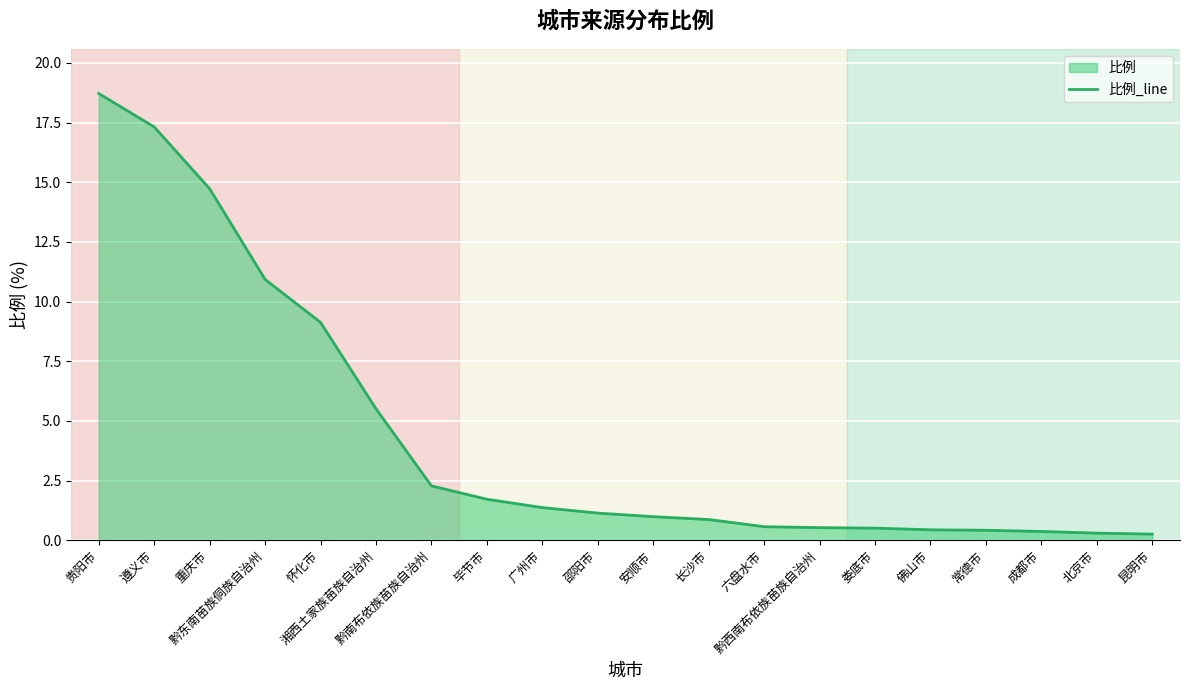

What is the value of the 13th point from the left?

0.6